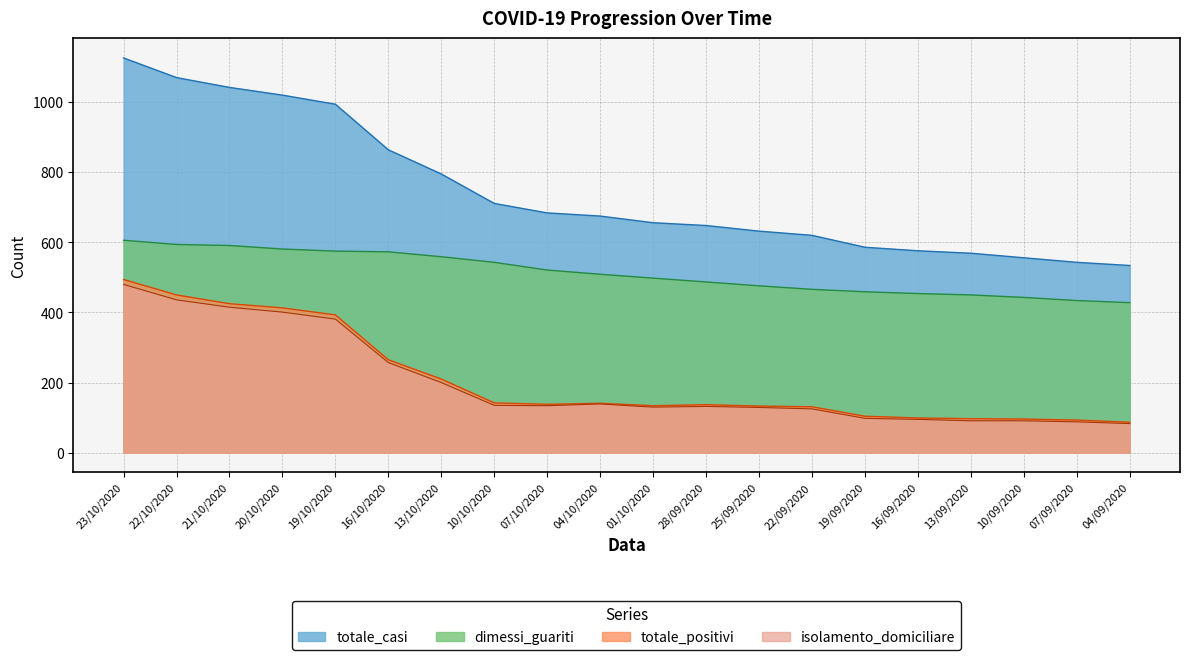

What is the maximum value for dimessi_guariti?

606